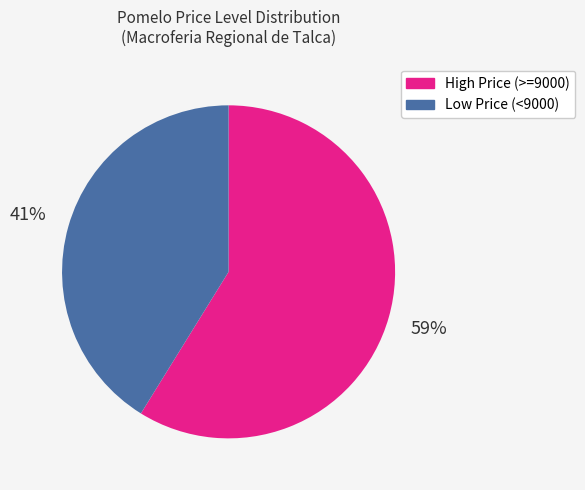

Is there a majority slice in this chart?

Yes